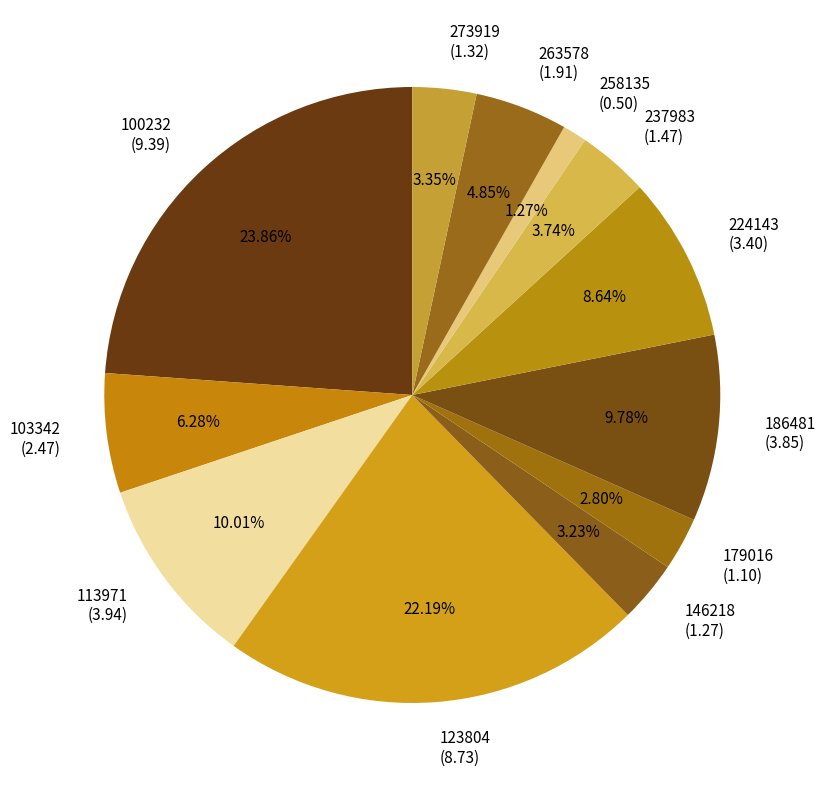

True or false: 273919 accounts for 18% of the total.

False